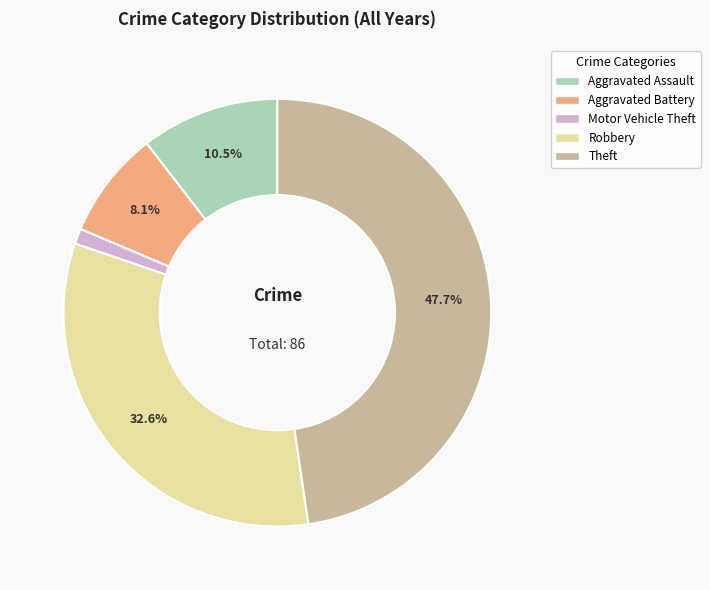

Approximately how many times larger is the value at Aggravated Battery compared to Aggravated Assault?

0.8